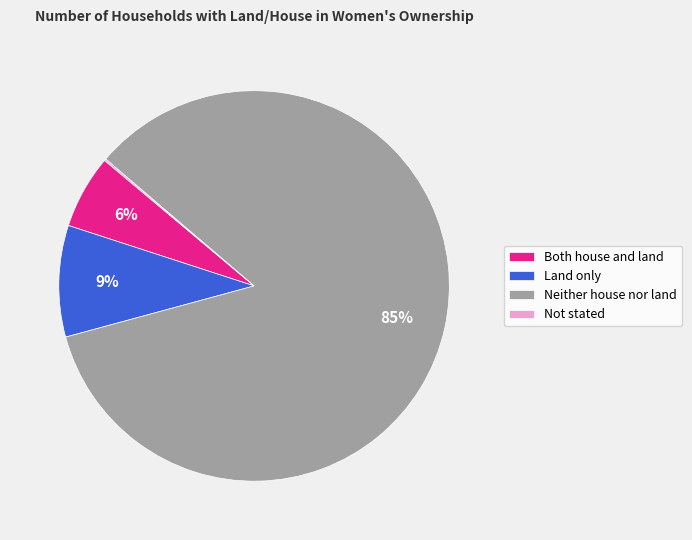

Is there a majority slice in this chart?

Yes